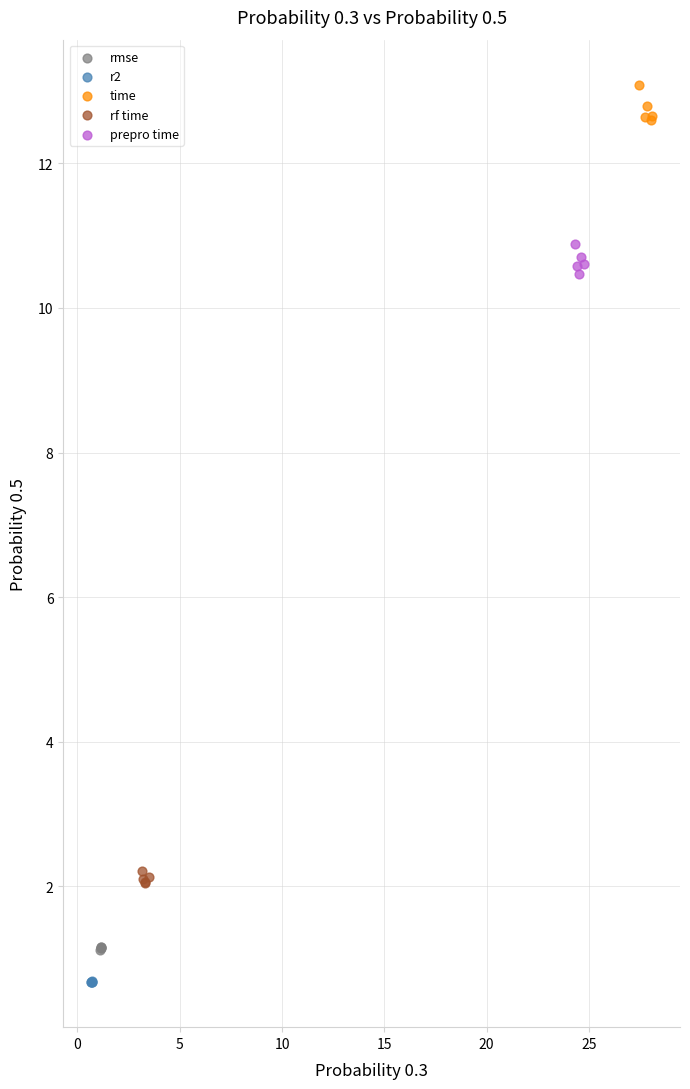

What are all the series names shown in the legend?

rmse, r2, time, rf time, prepro time